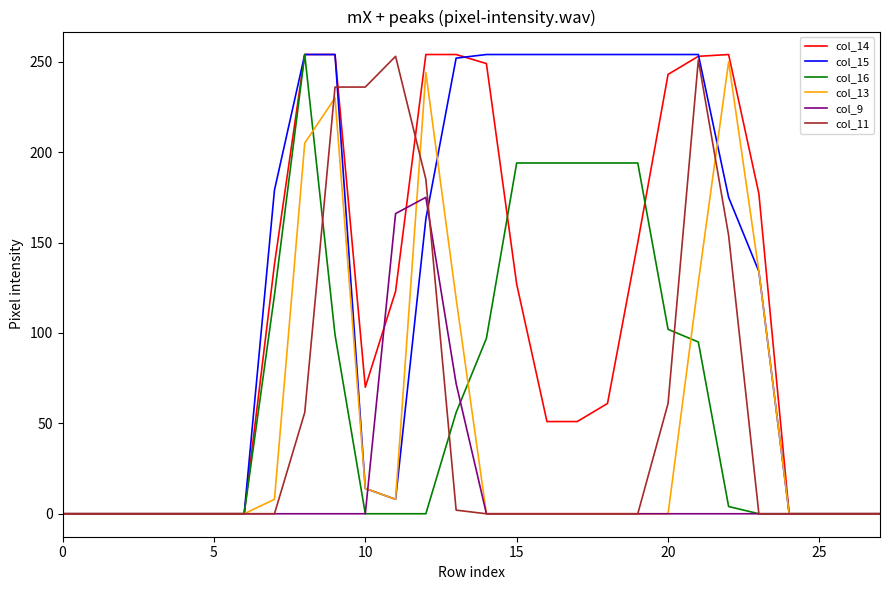

What is the maximum value shown in the chart?

254